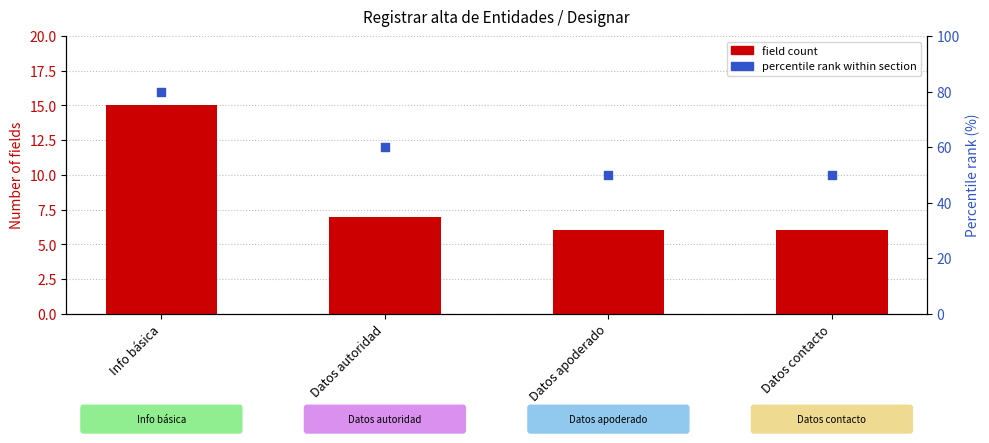

Which series has the largest Y range (max minus min)?

percentile rank